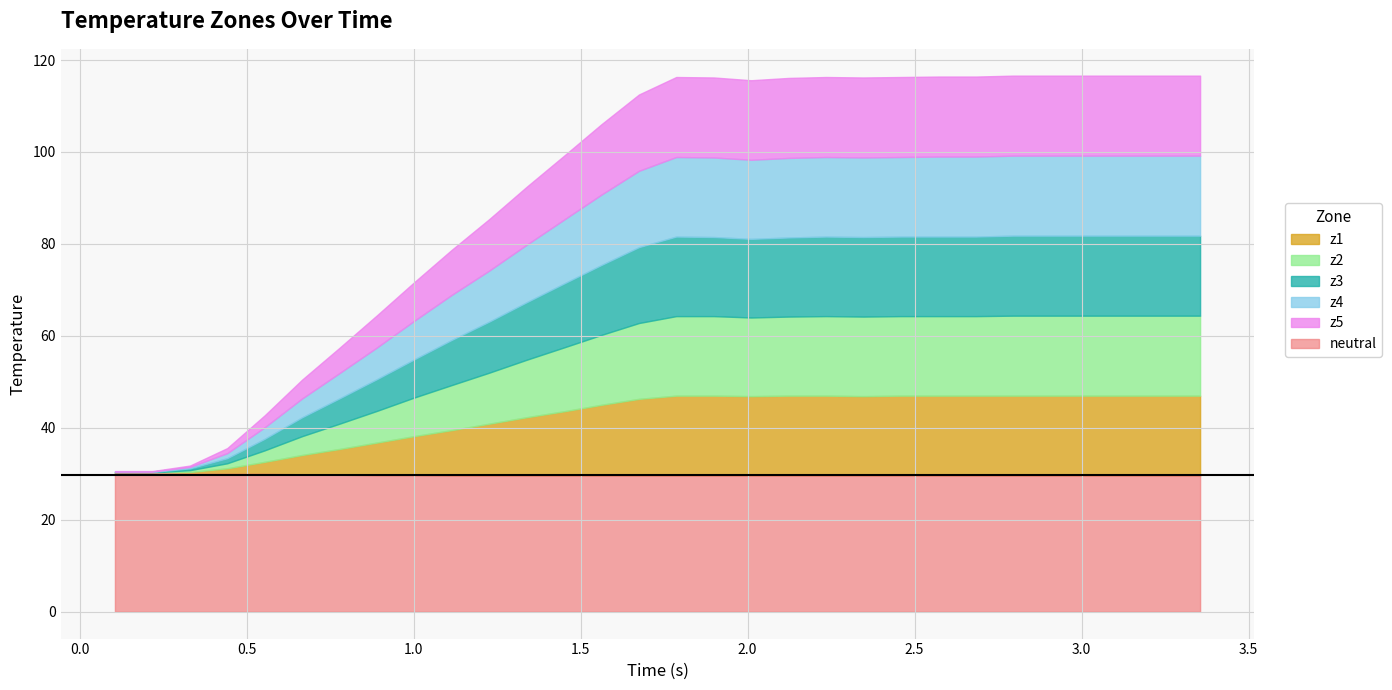

True or false: z4 and z1 cross at least once.

False